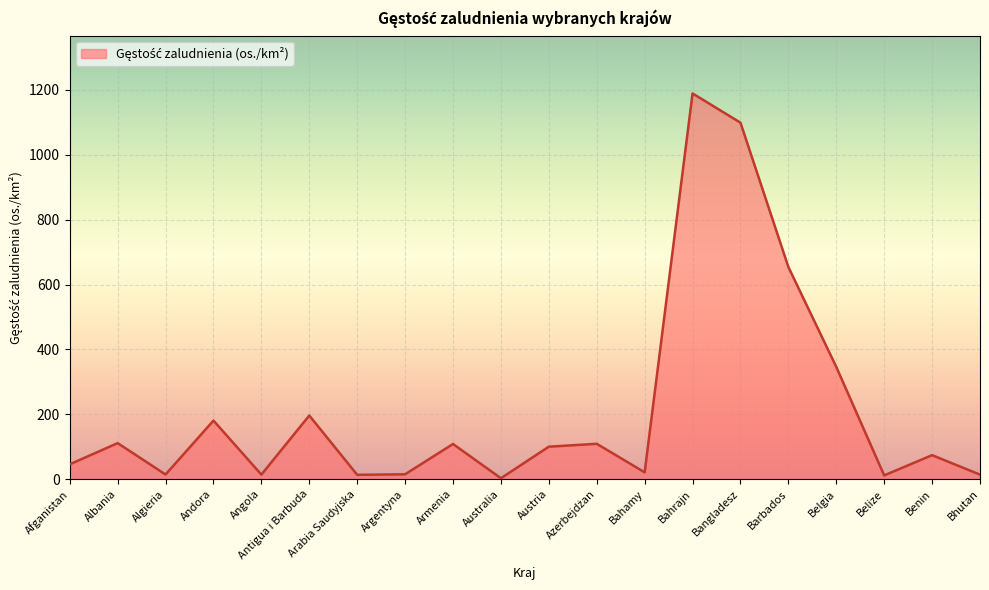

What is the difference between the maximum and minimum values?

1186.2